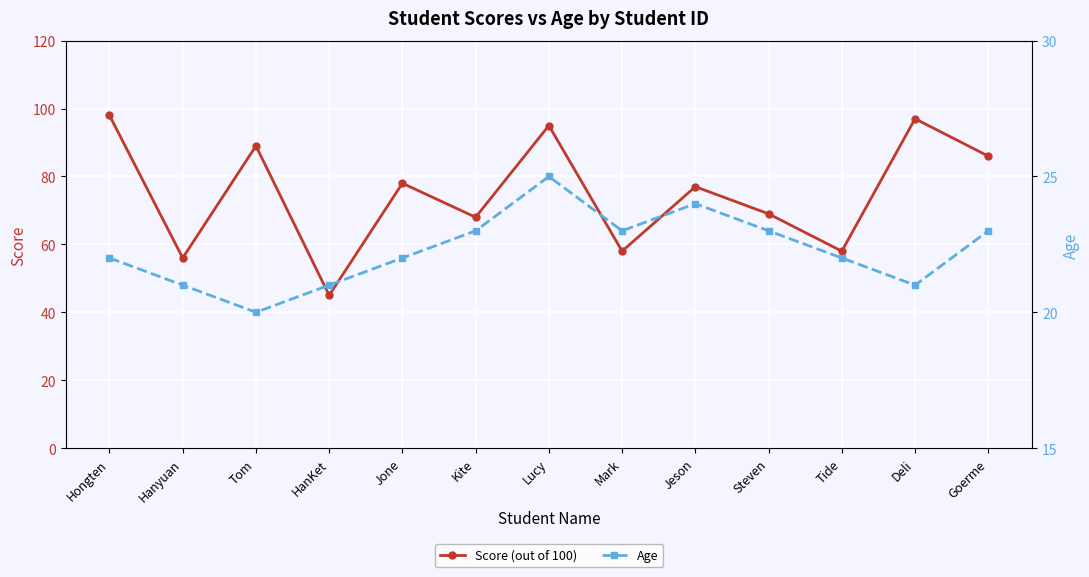

Reading right to left, transcribe all the data shown in this chart.

Score (out of 100): 86	97	58	69	77	58	95	68	78	45	89	56	98
Age: 23	21	22	23	24	23	25	23	22	21	20	21	22